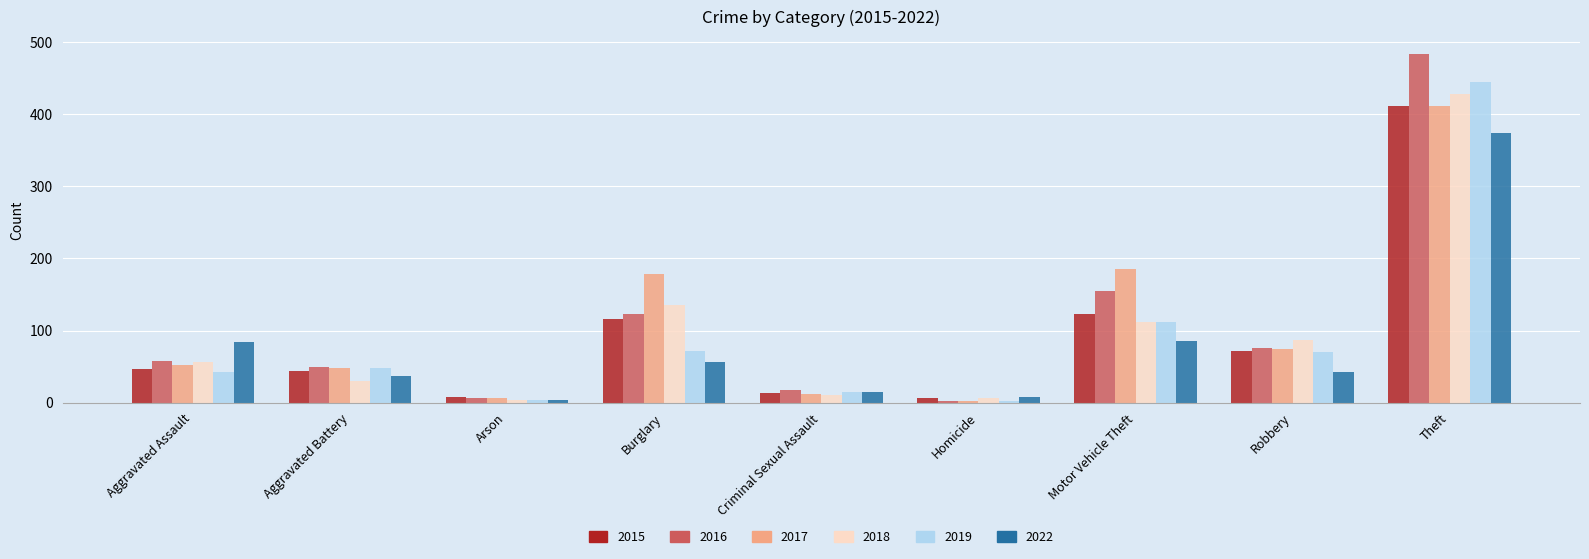

Between Aggravated Battery and Theft, which series saw the biggest shift?

2016